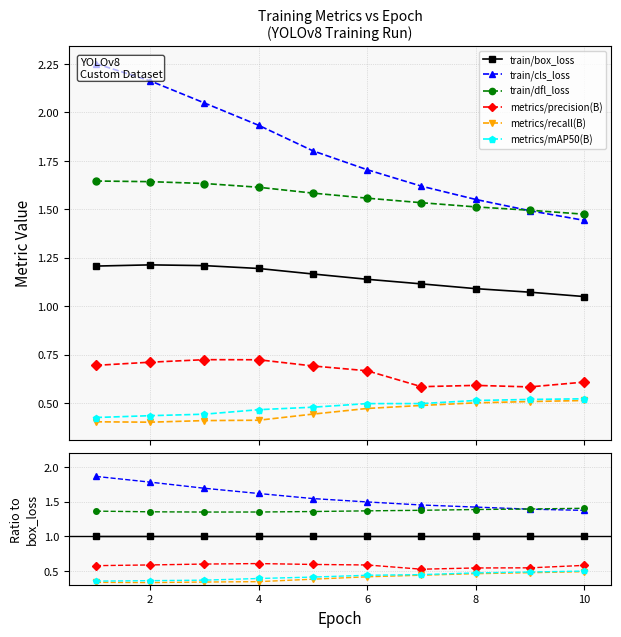

True or false: metrics/recall(B) has more than 1 points higher than both neighbors.

False